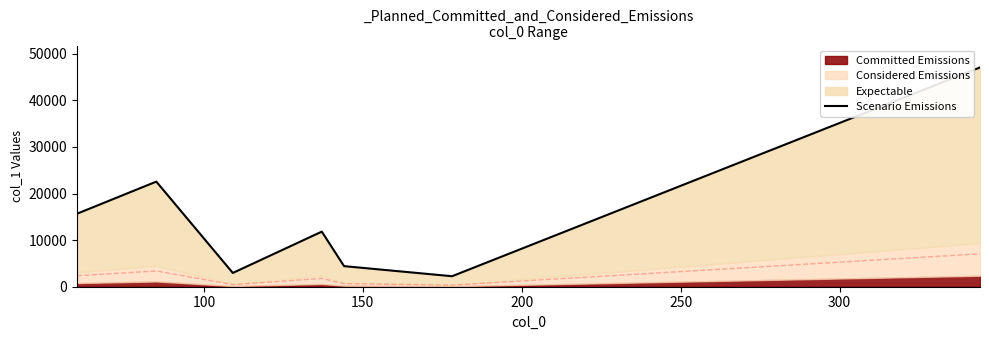

Is it true that the value at 150 is 1246.3?

False